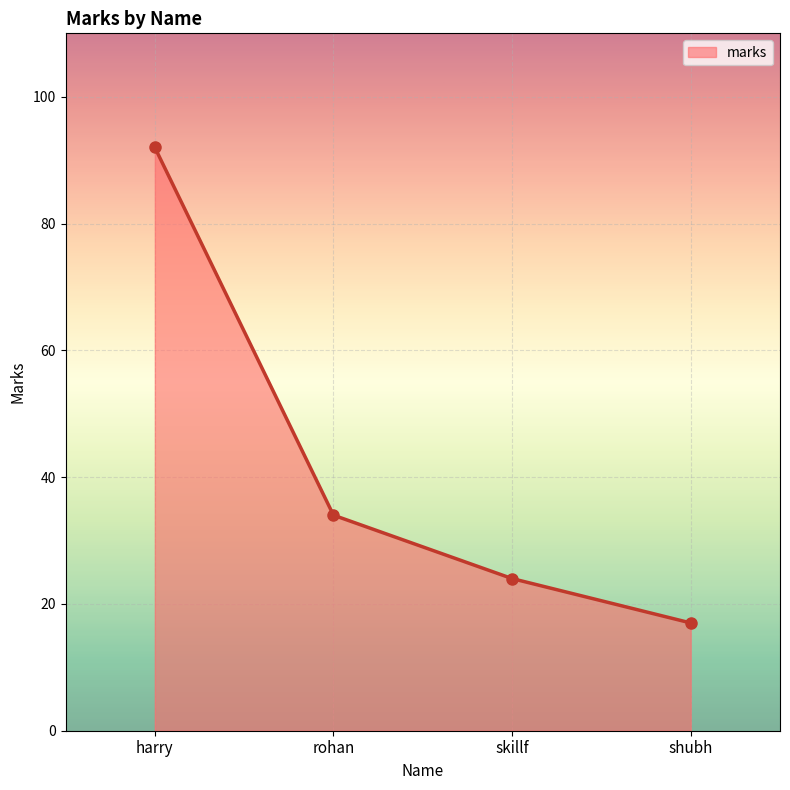

What is the change in value from harry to shubh?

-75